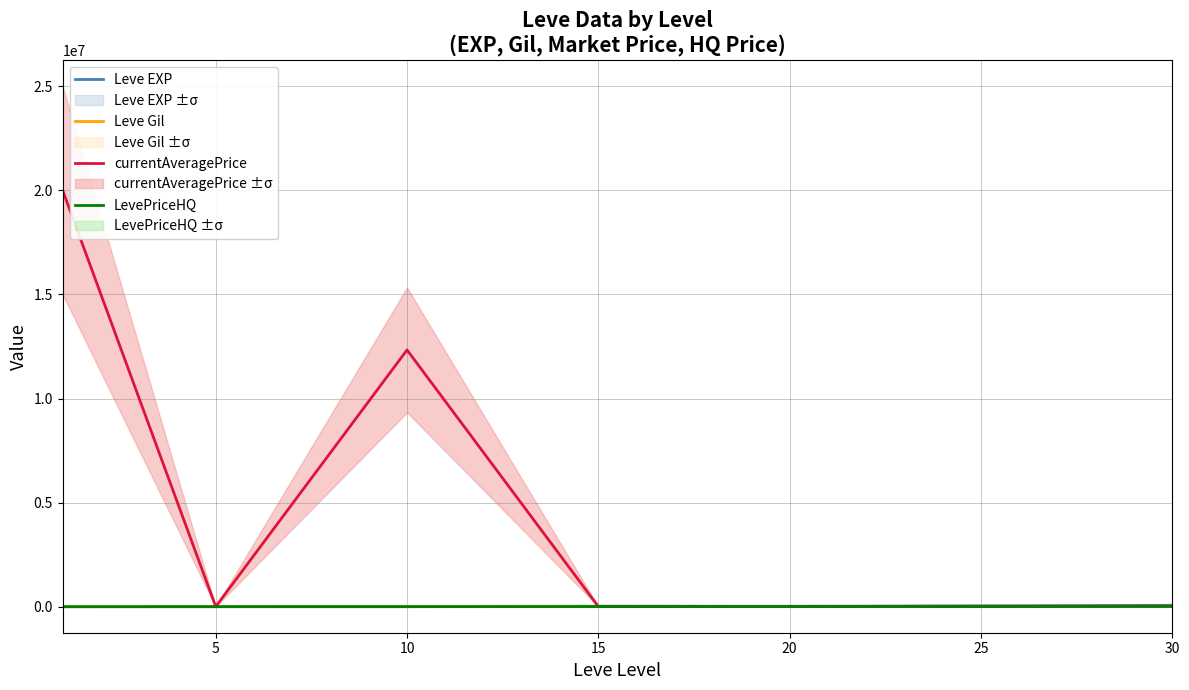

What is the sum of the Leve EXP values at 5 and 30?

71330